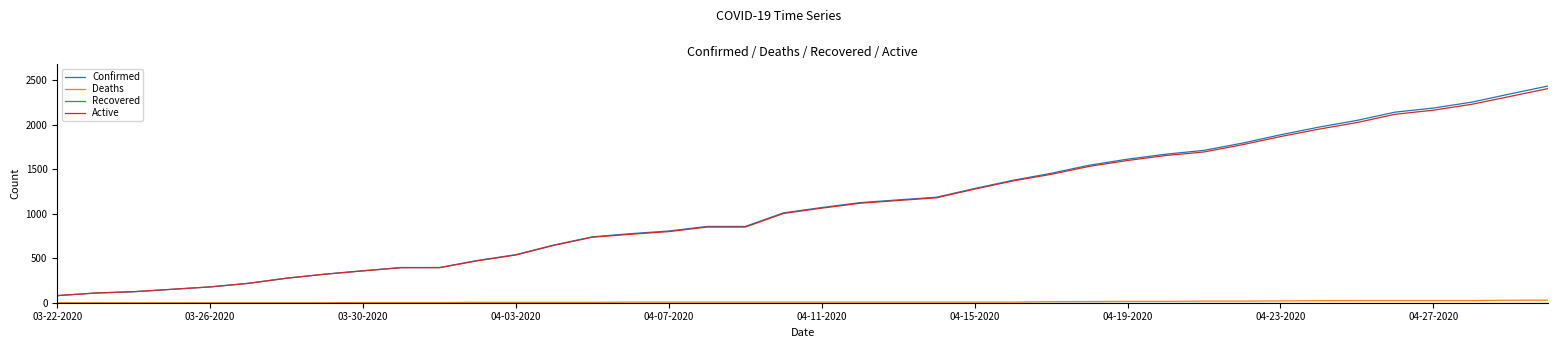

What is the greatest value displayed?

2438